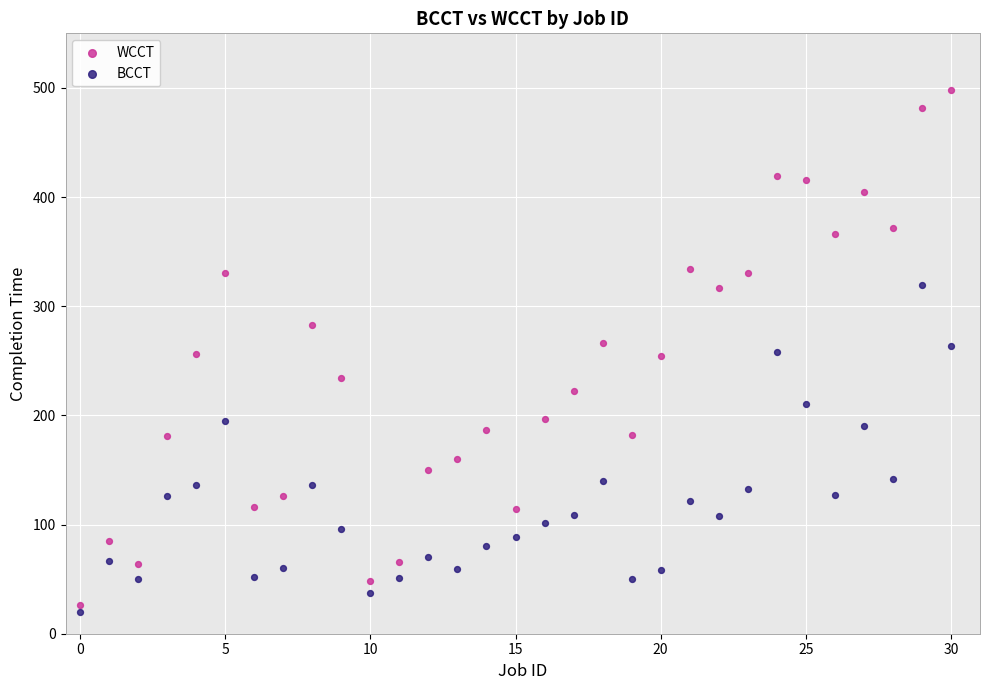

Across all data points, what is the range of Y values (max minus min)?

478